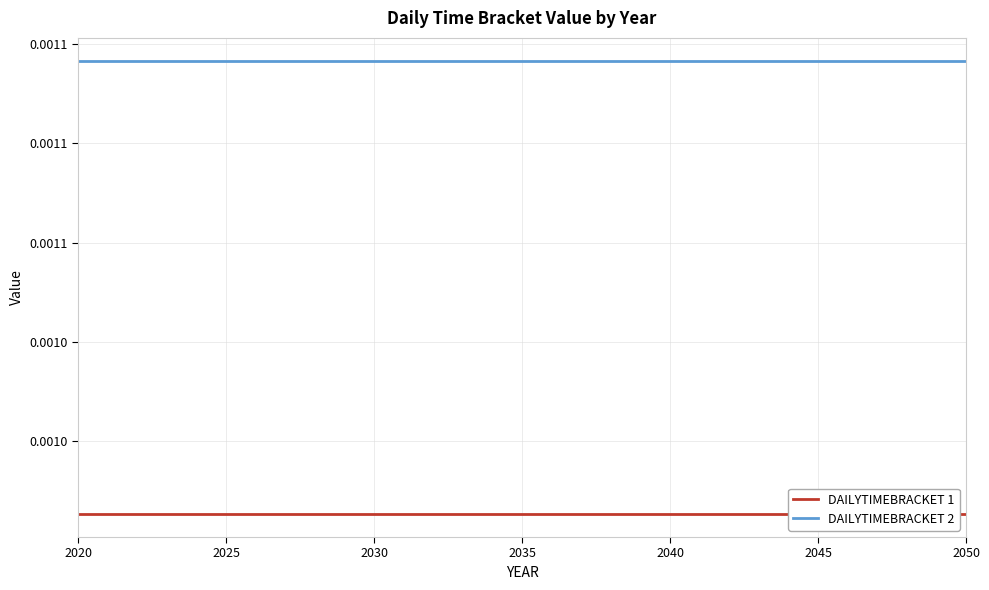

True or false: DAILYTIMEBRACKET 1 and DAILYTIMEBRACKET 2 cross at least once.

False